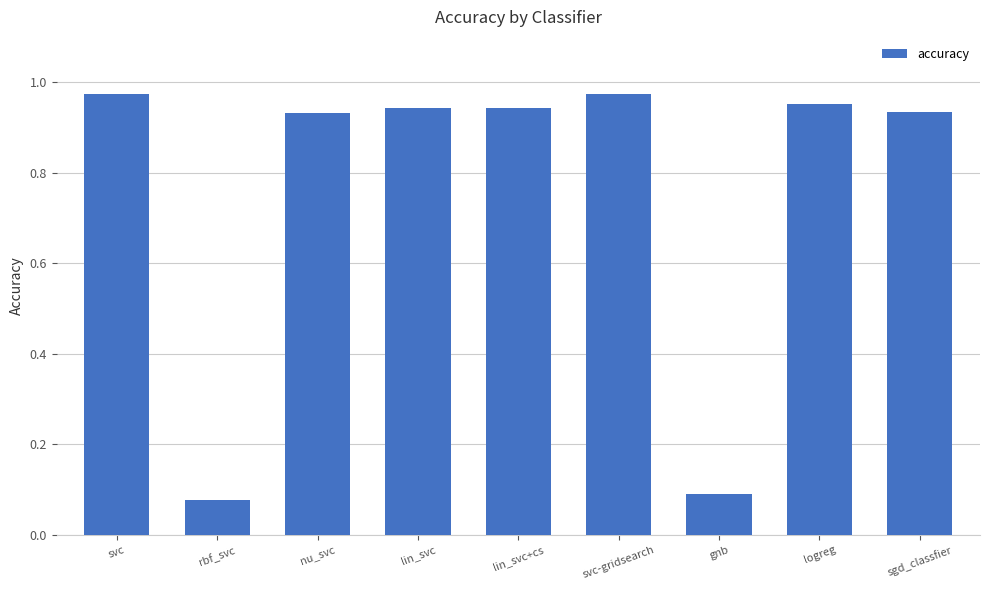

What is the sum of all values?

6.8